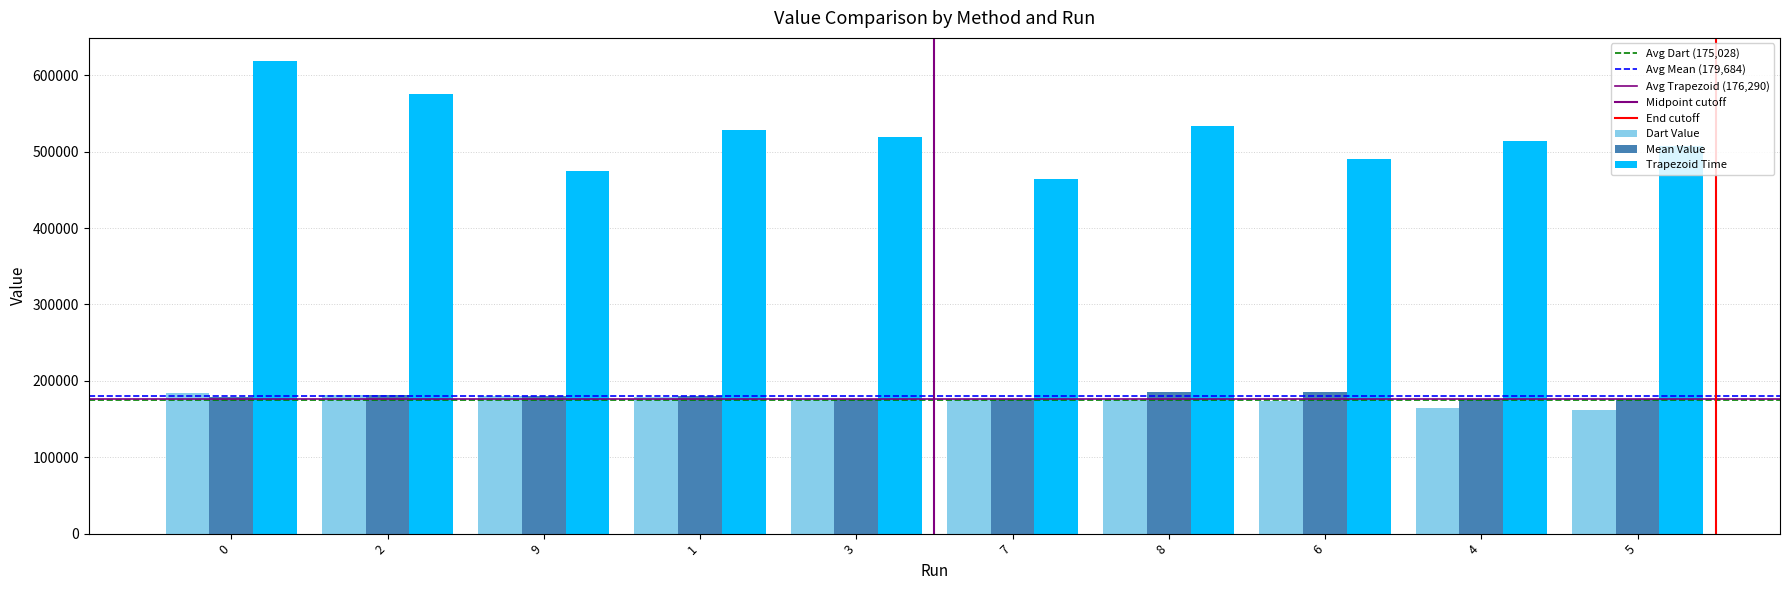

Does the chart contain any negative values?

No